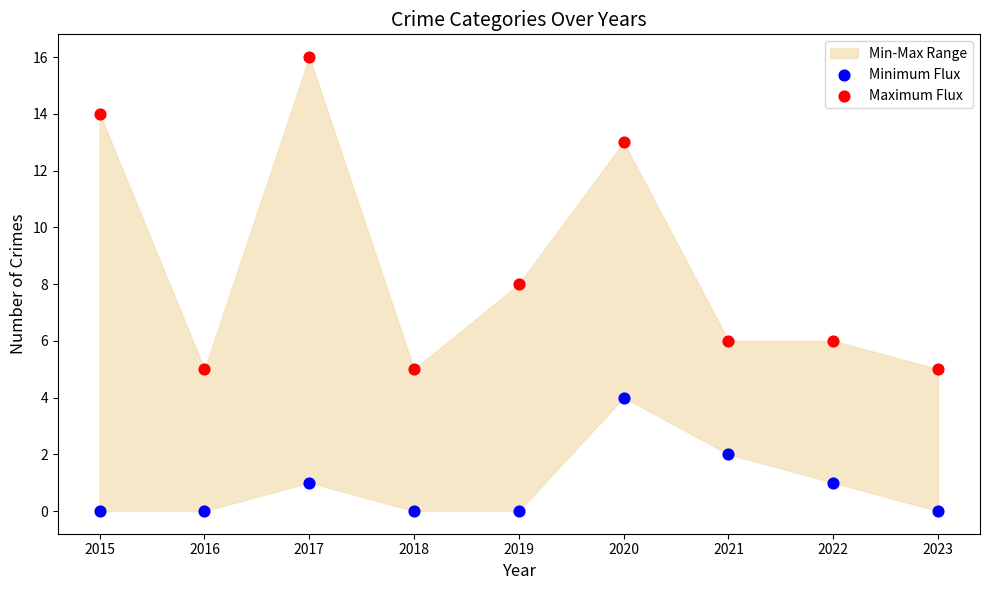

Which series has the widest spread of Y values?

Maximum Flux